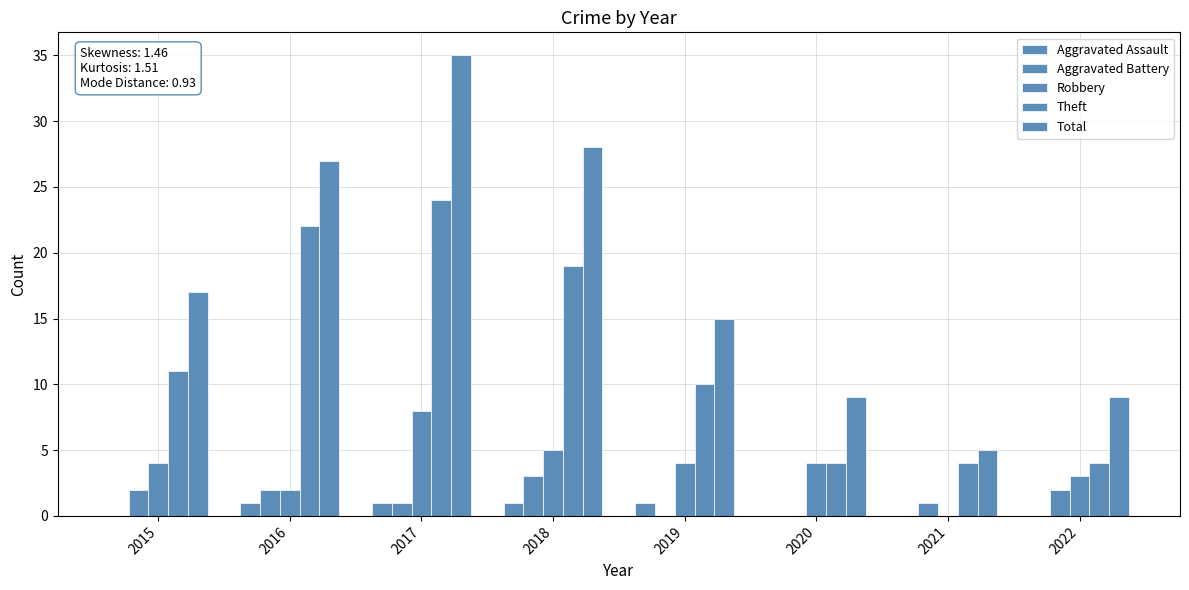

Which series has the largest range (max minus min)?

Total